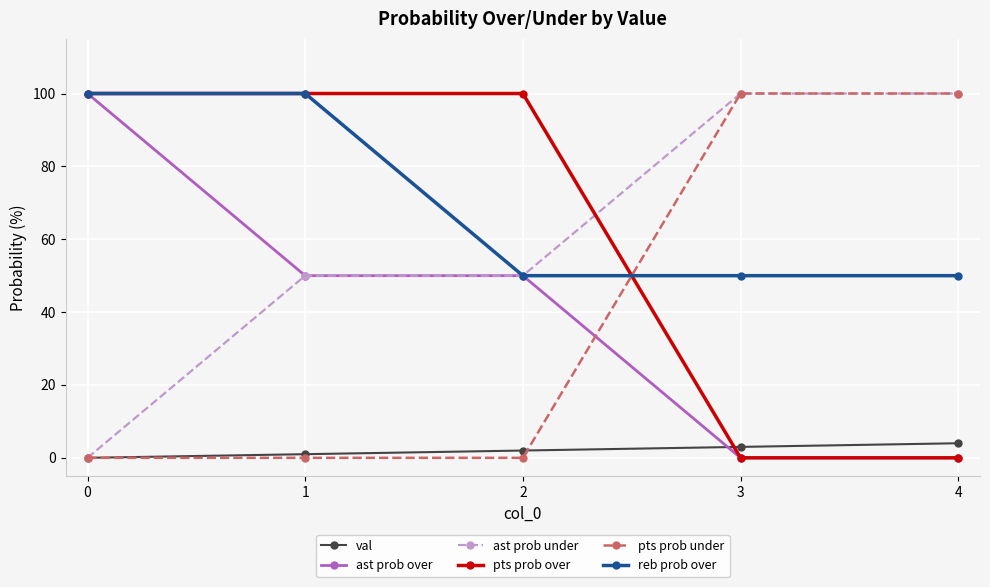

The value of ast prob under at 0 is -46. True or false?

False